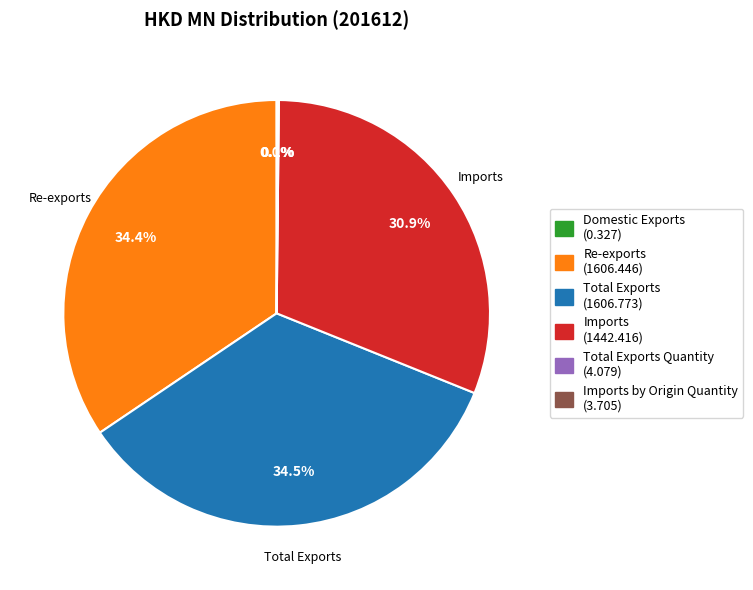

Is there a majority slice in this chart?

No